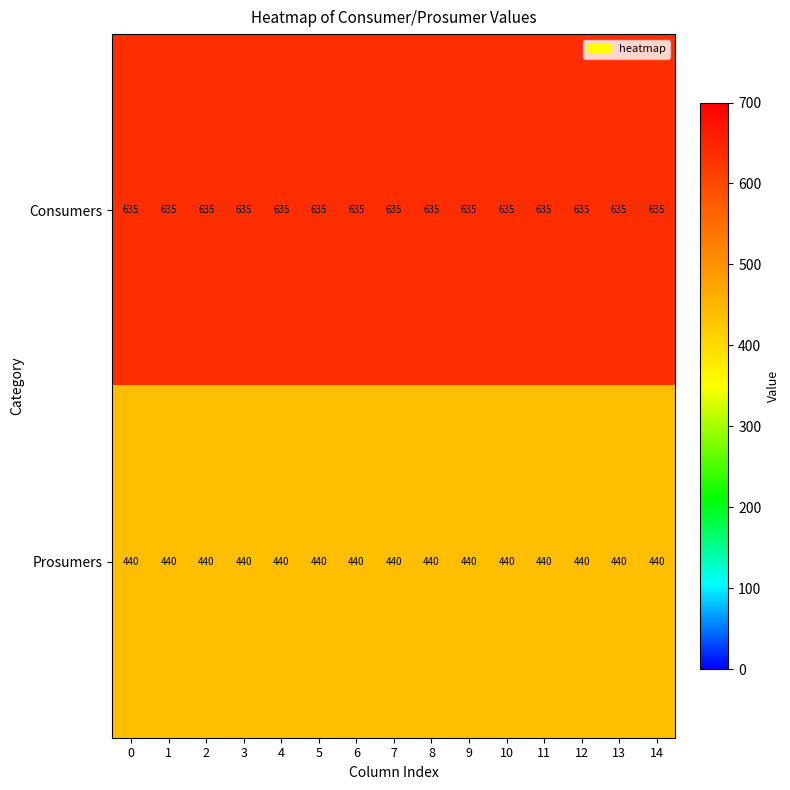

Rank the series at 5 from lowest to highest value.

Prosumers, Consumers